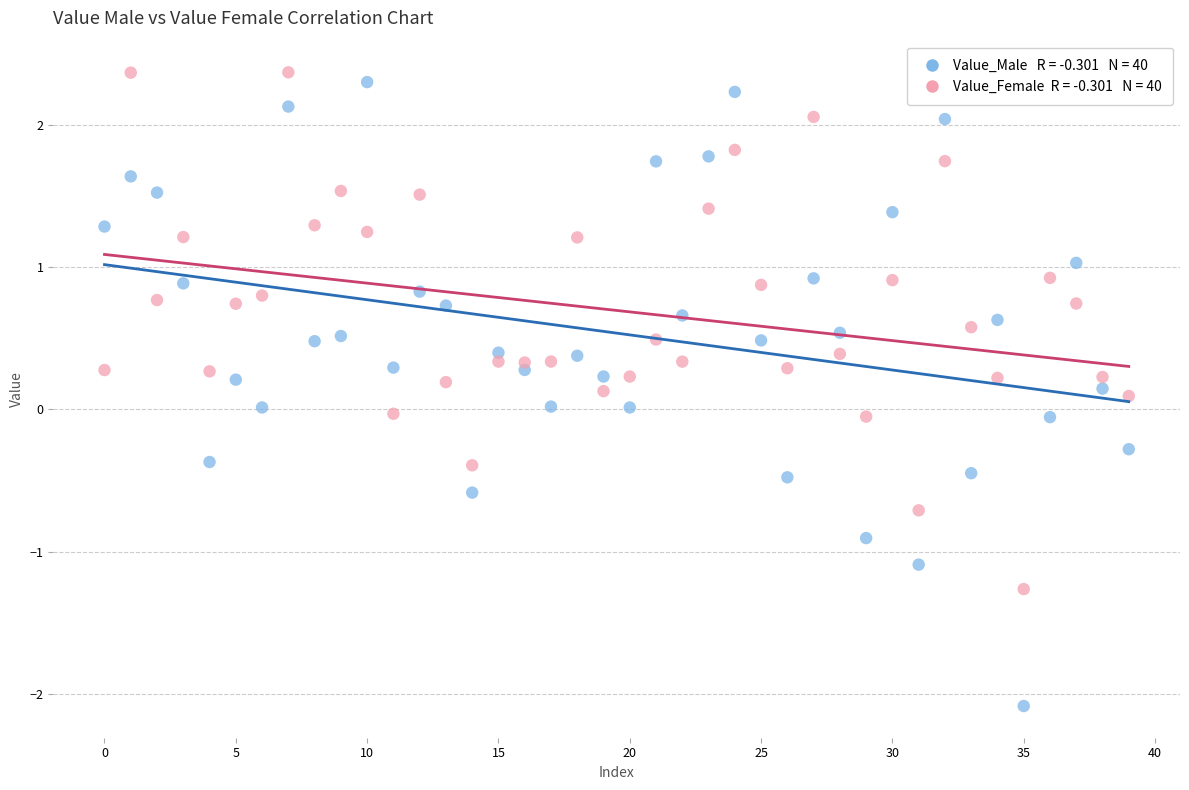

How many points are shown in the scatter plot?

80